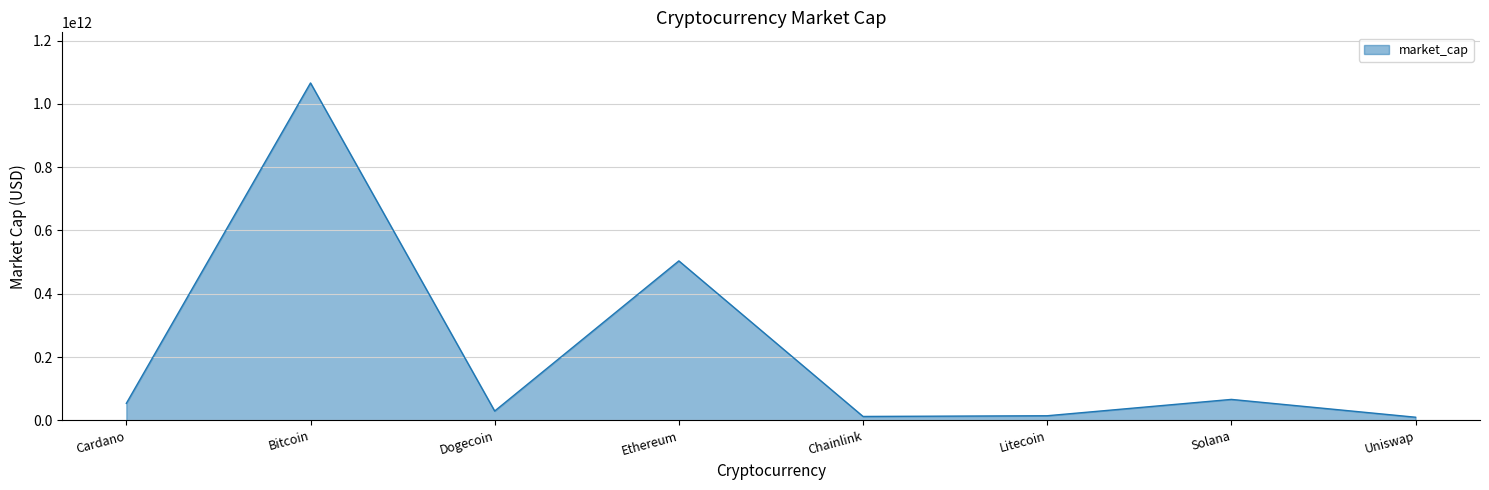

Is it true that the value at Bitcoin is 1066003698820?

True